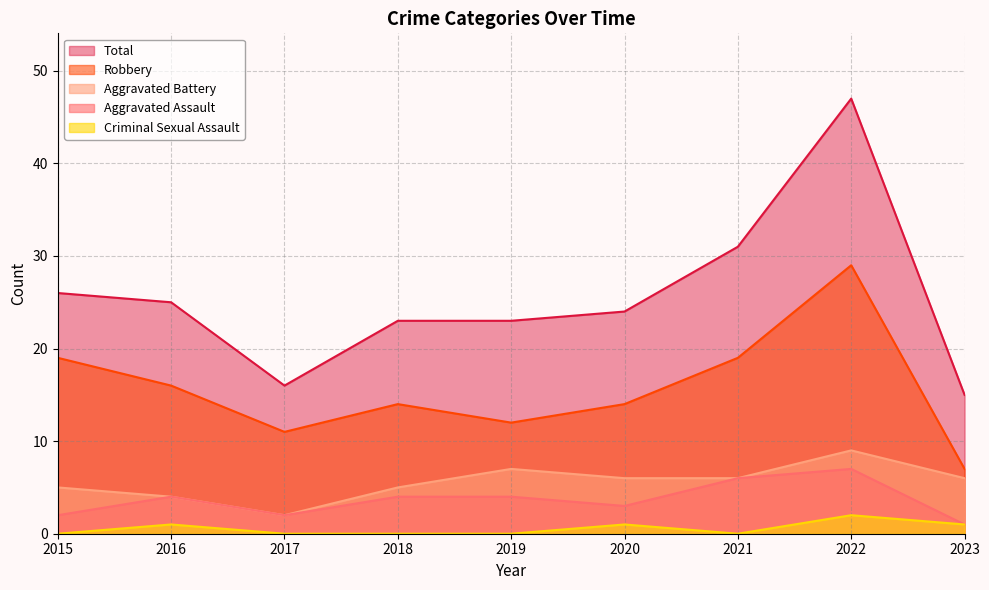

What is the approximate value of Robbery at 2018, to the nearest 5?

15